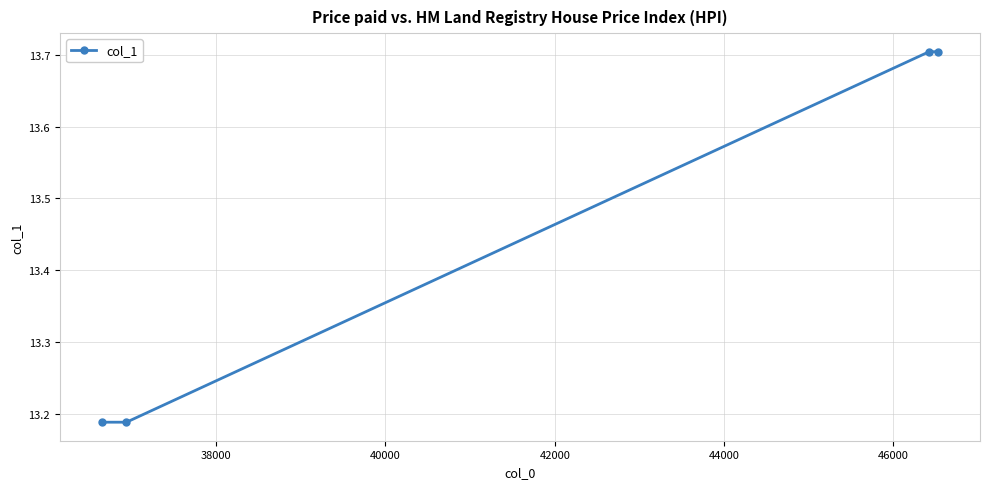

What is the value of the 3rd point from the left?

13.7